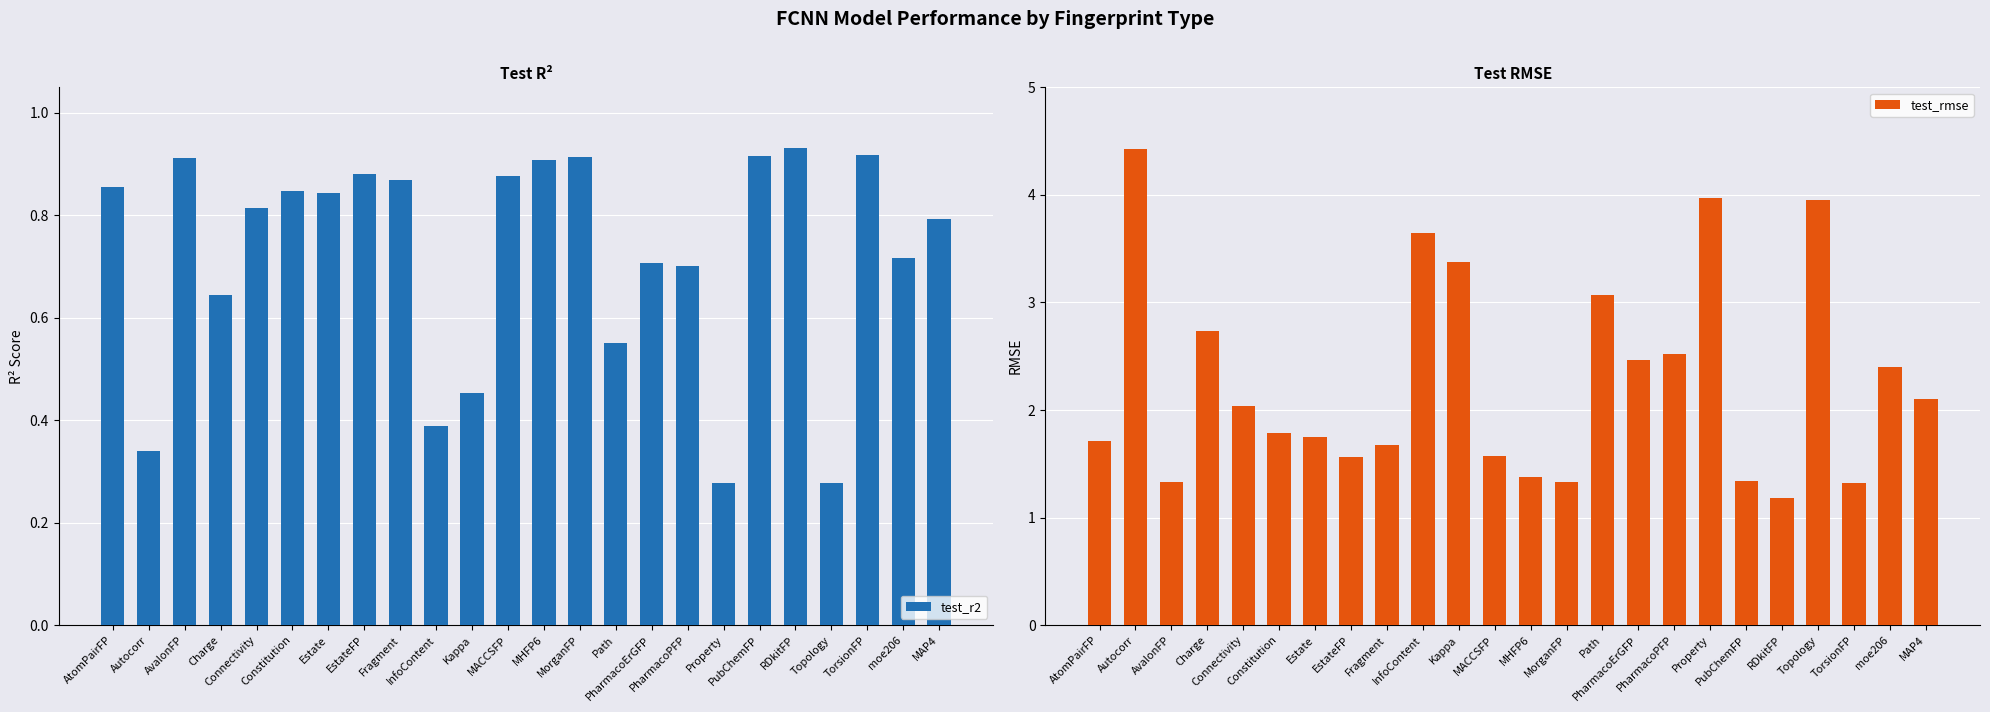

At which category does the chart reach its peak across all series?

Autocorr